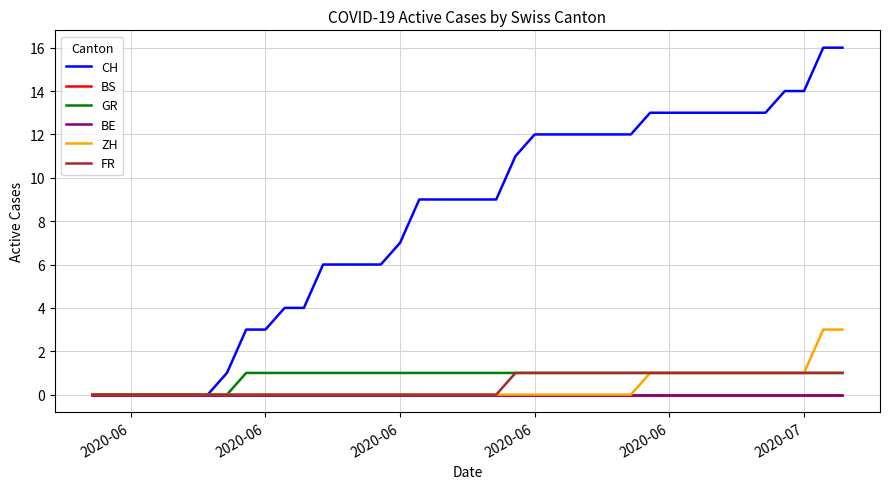

Does the chart display data point markers on the line(s)?

No